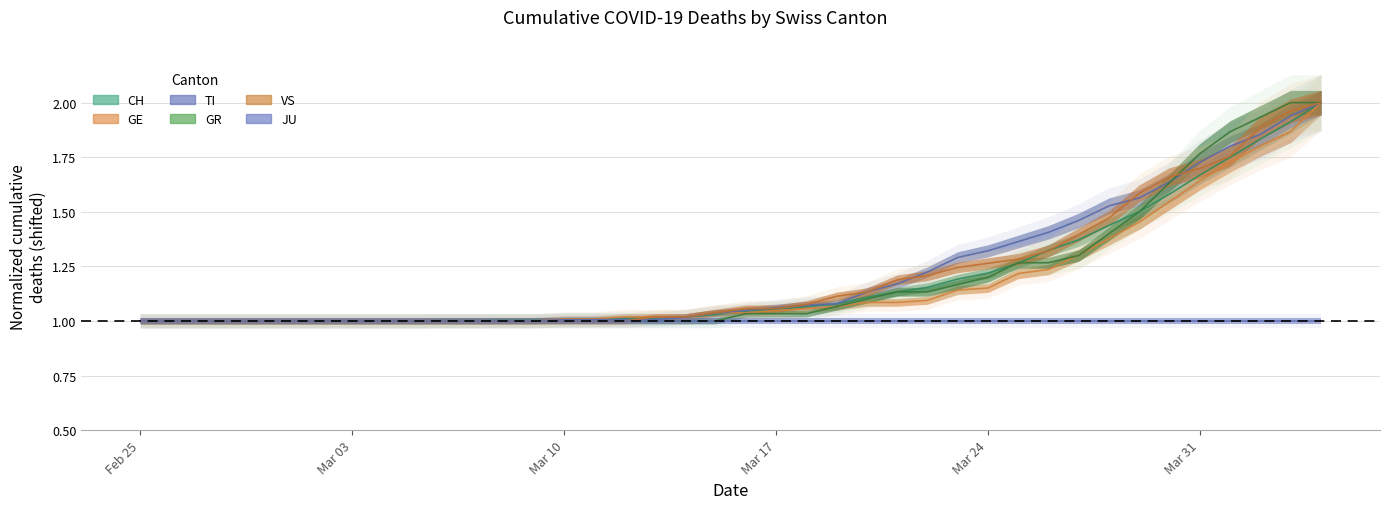

The CH series shows 1.0 at 2020-03-06. True or false?

True